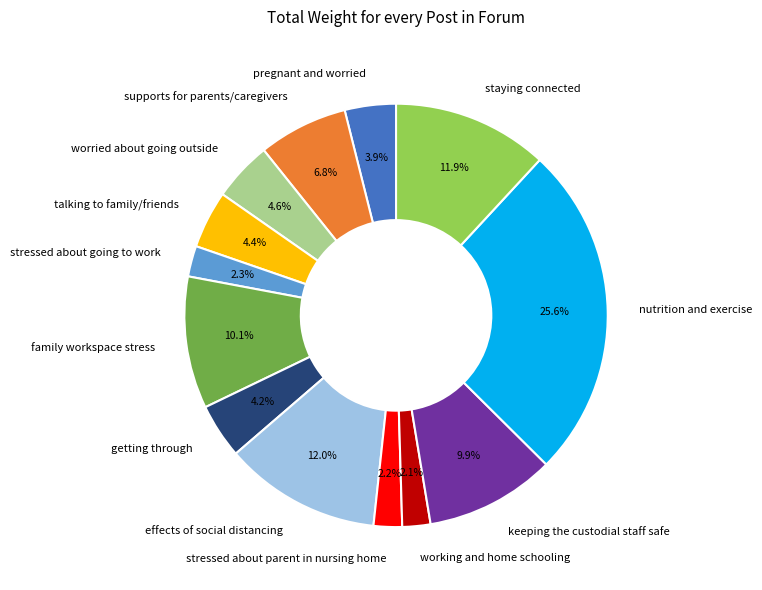

What percentage is the effects of social distancing slice, to the nearest percent?

12%